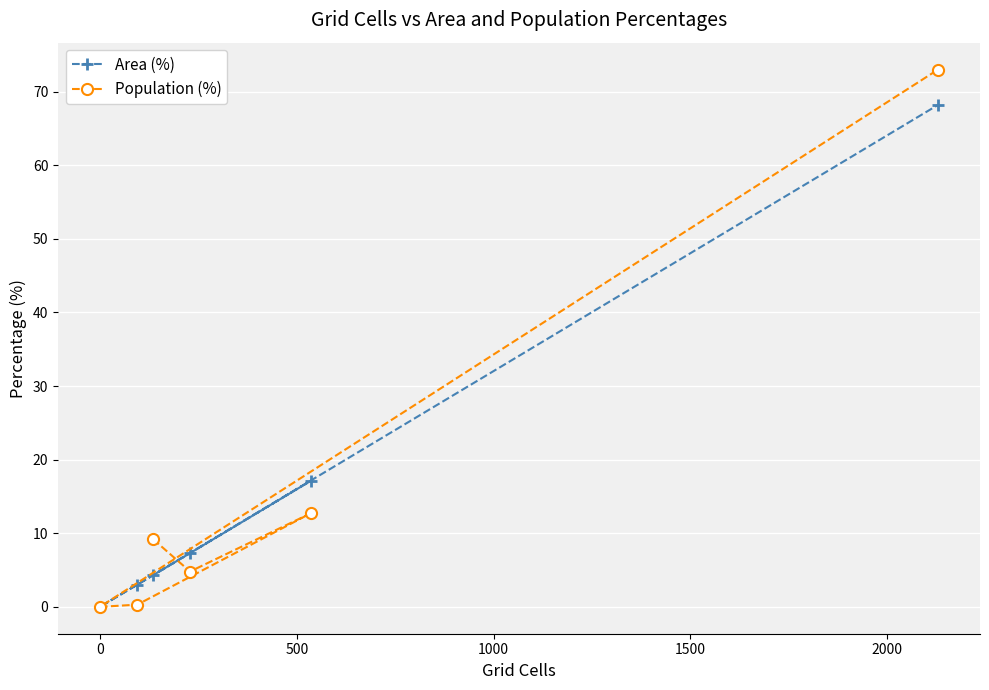

Which series has the largest range (max minus min)?

Population (%)